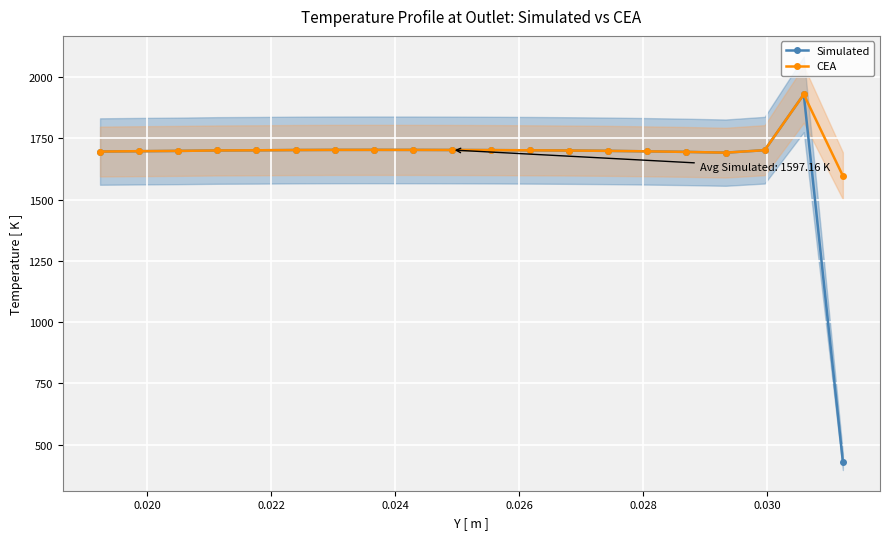

What is the lowest value of the CEA series?

1597.2